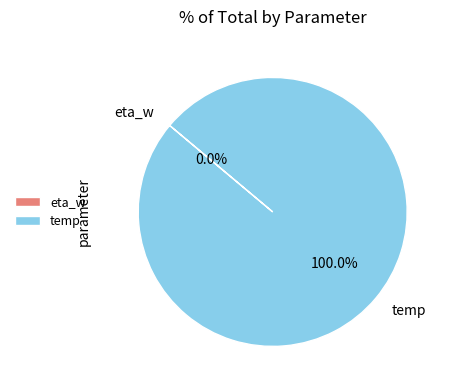

Which category has the biggest portion of the pie?

temp